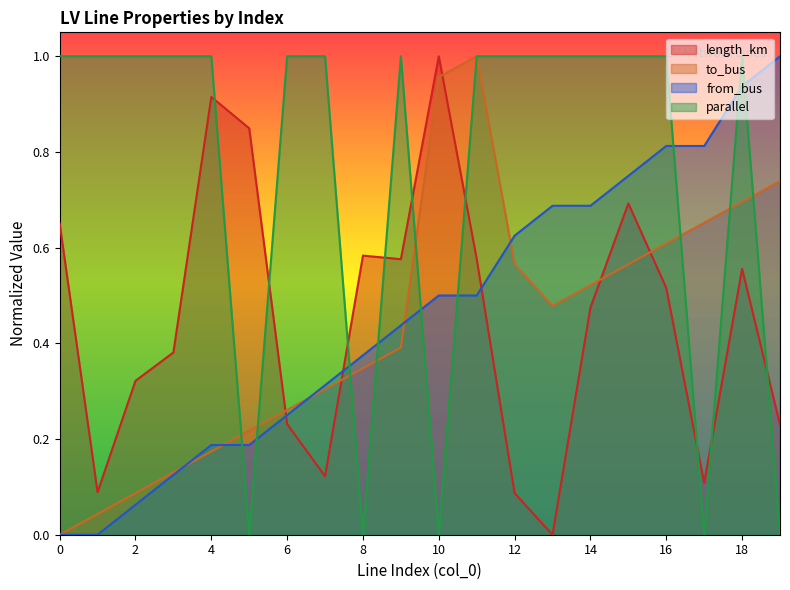

At which label does parallel reach its minimum?

5